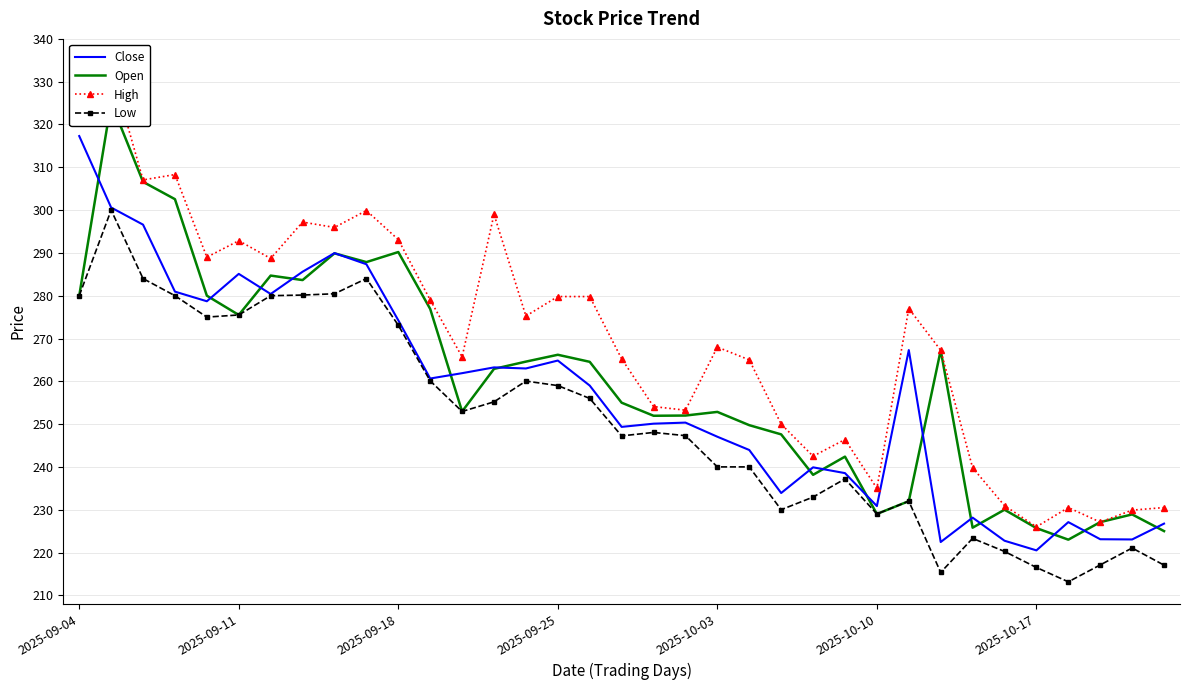

What is the highest value of the Close series?

317.3